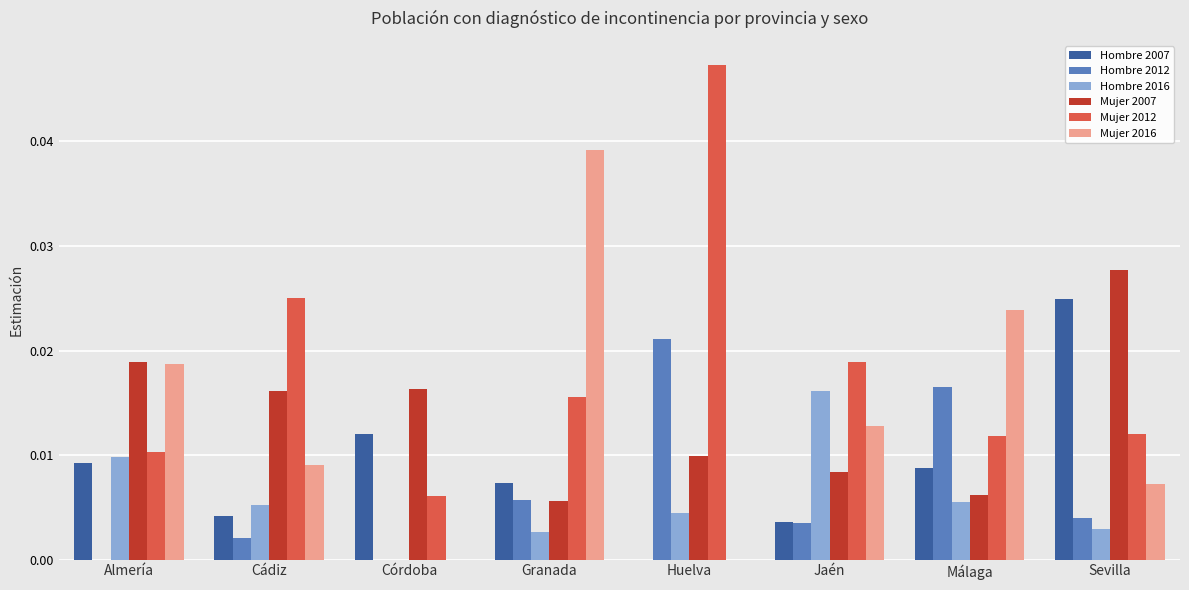

Does the chart contain stacked bars?

No